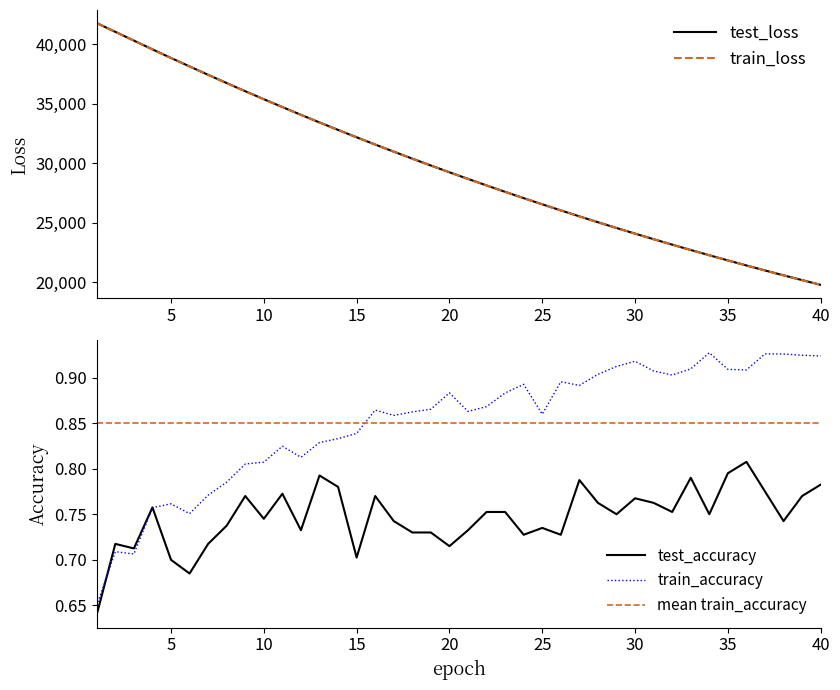

What is the maximum value for train_loss?

41754.9